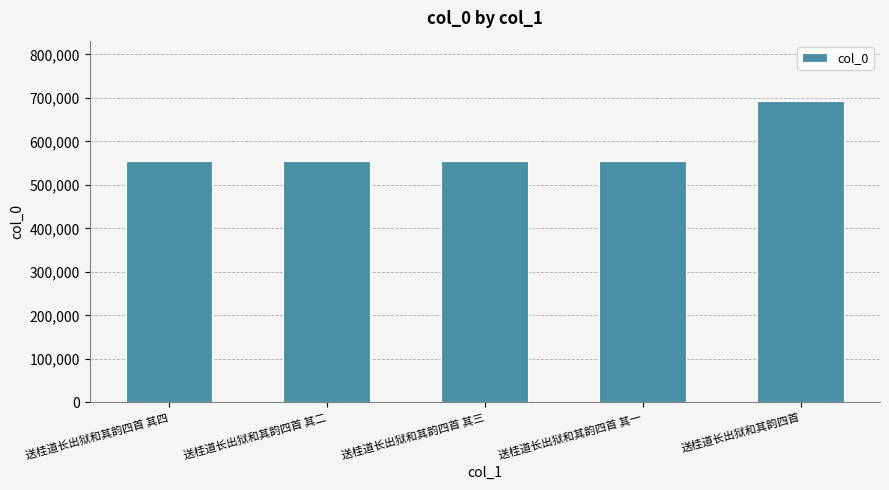

What is the average value?

583171